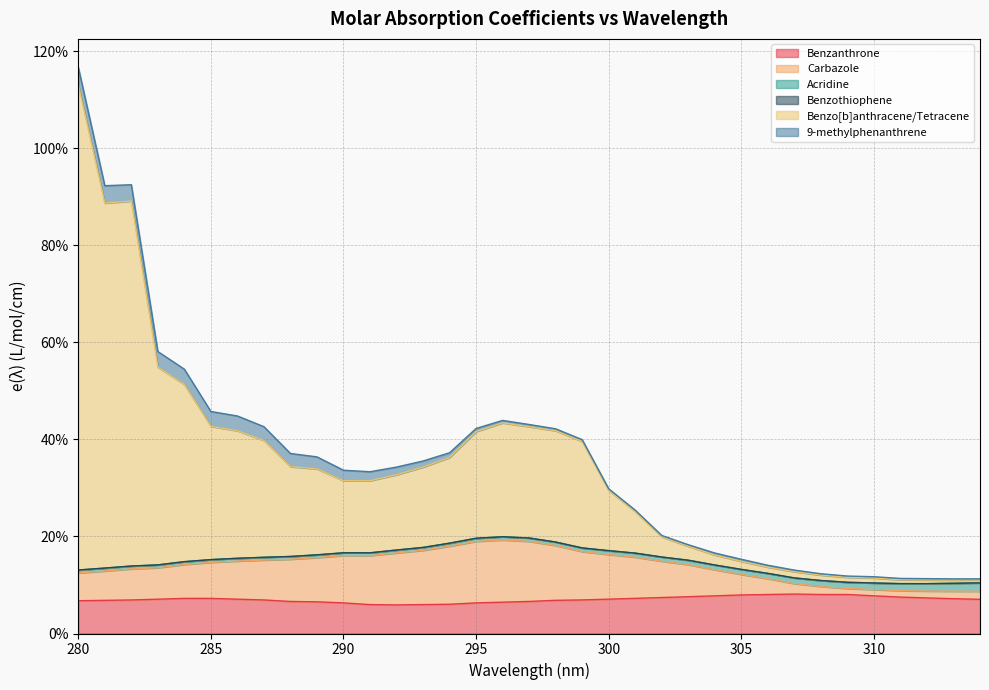

What is the highest value of the Benzanthrone series?

8.1